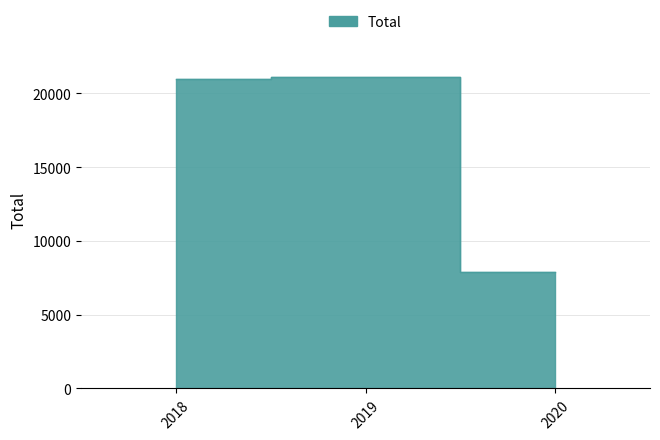

What is the greatest value displayed?

21088